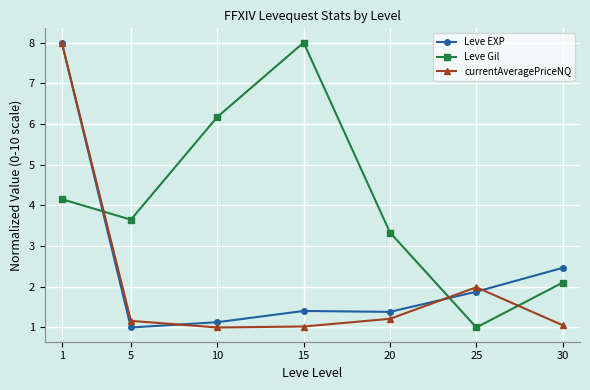

Rank the categories by Leve Gil value from highest to lowest.

15, 10, 1, 5, 20, 30, 25